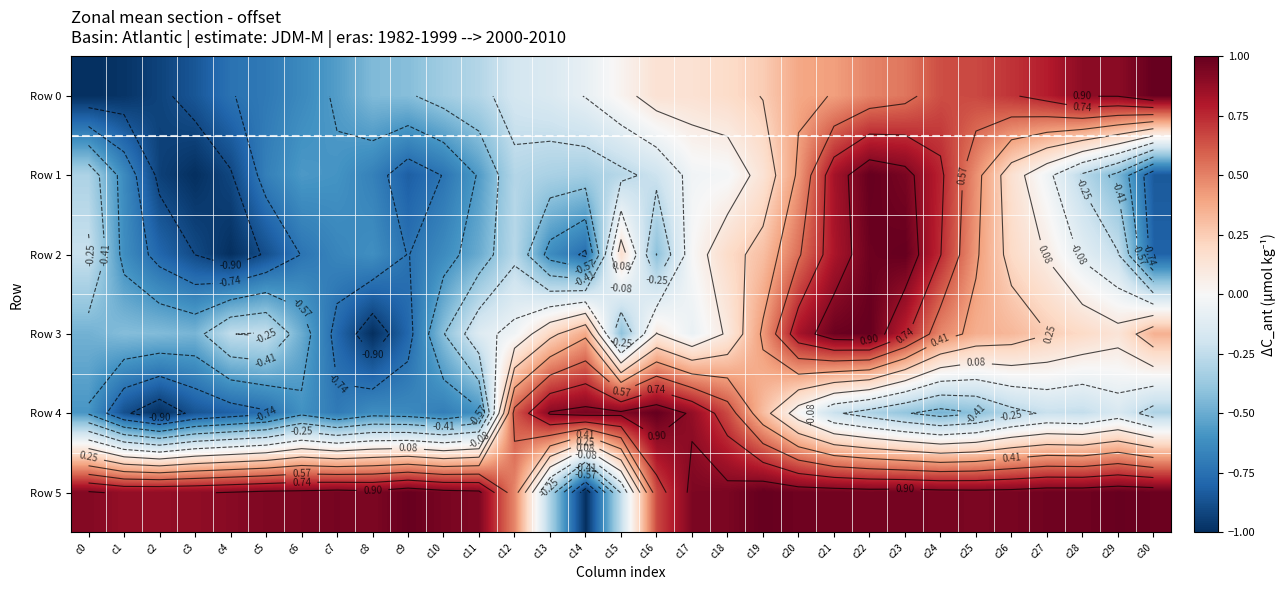

What is the difference between the maximum and minimum values in the Row 3 series?

2.0